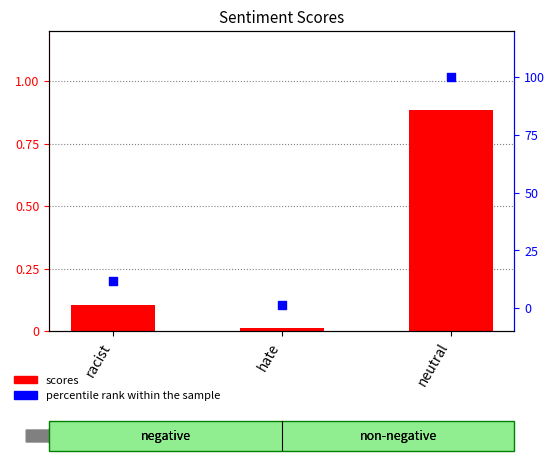

What is the total value across all series at racist?

11.9